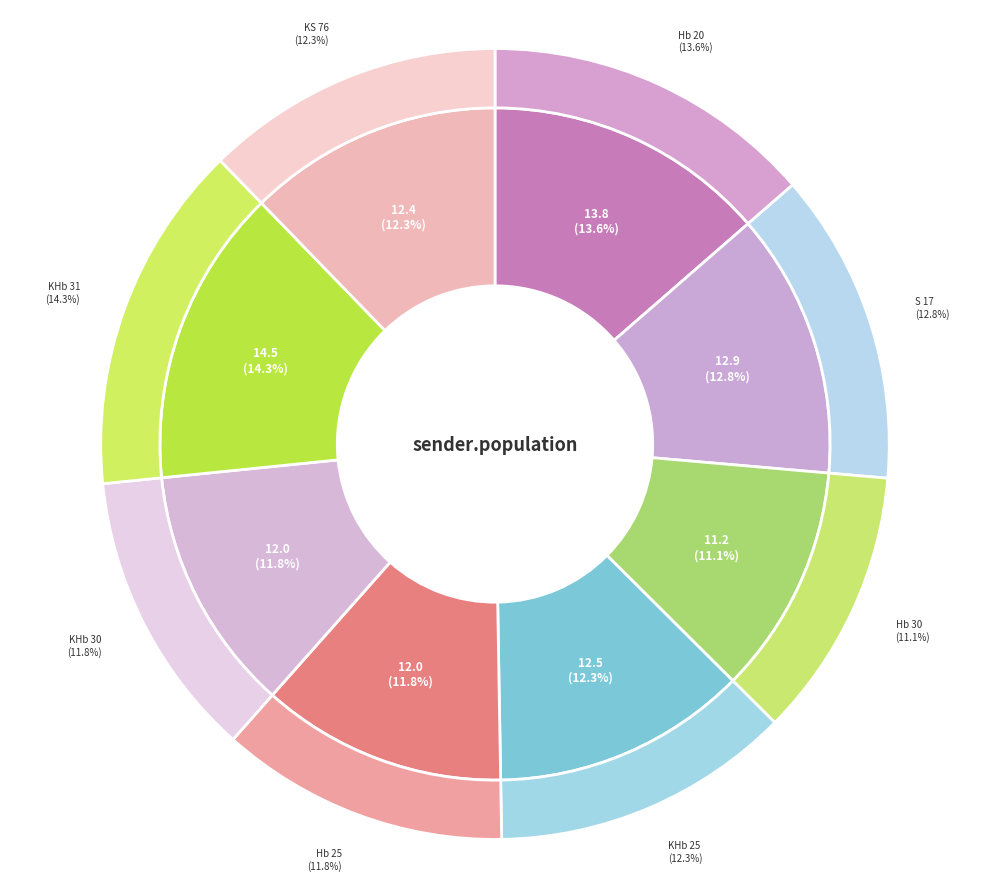

The Hb 30 slice represents 17% of the pie. True or false?

False